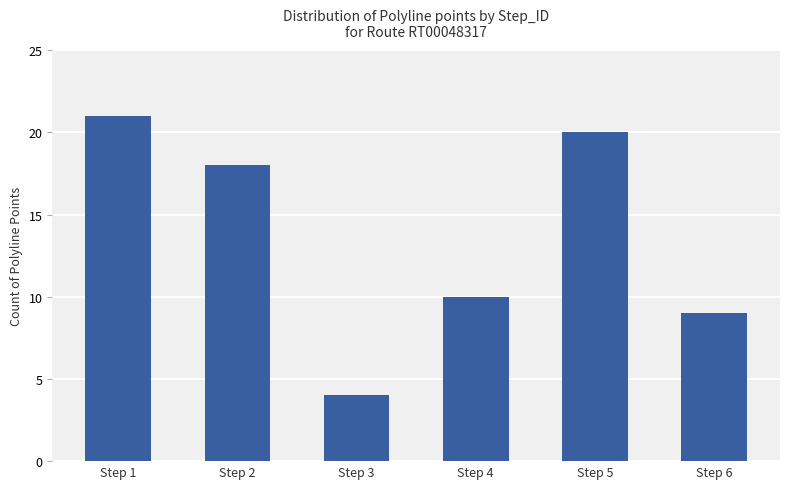

Which category has the lowest value across all series?

Step 3